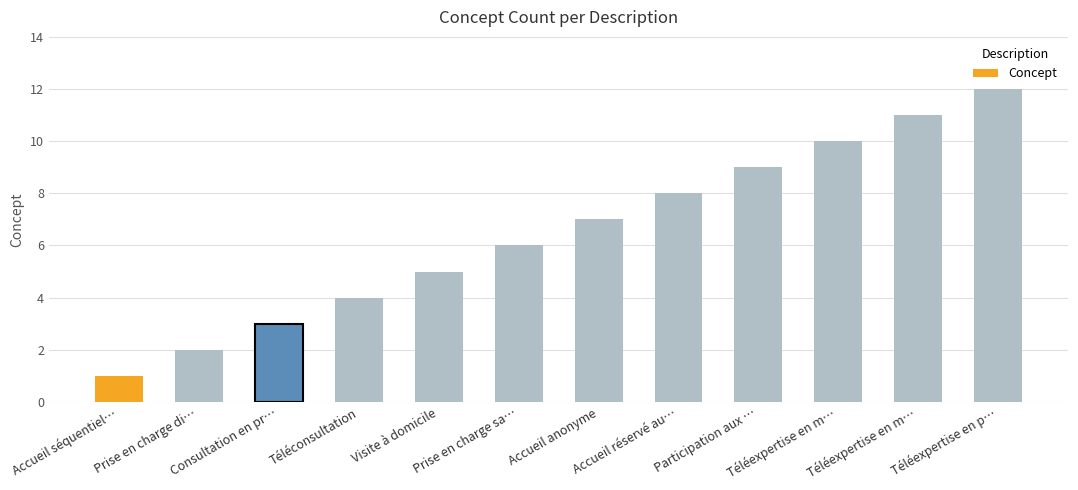

What is the average value?

6